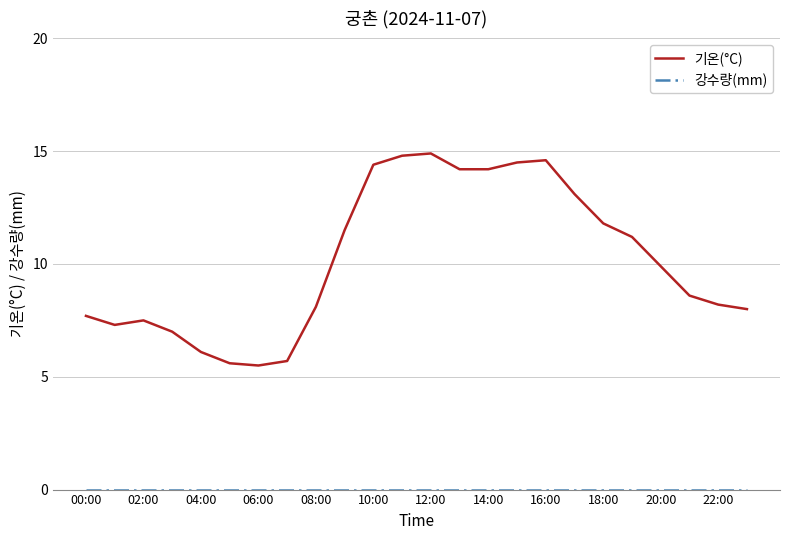

Which series has the largest total across all categories?

기온(°C)